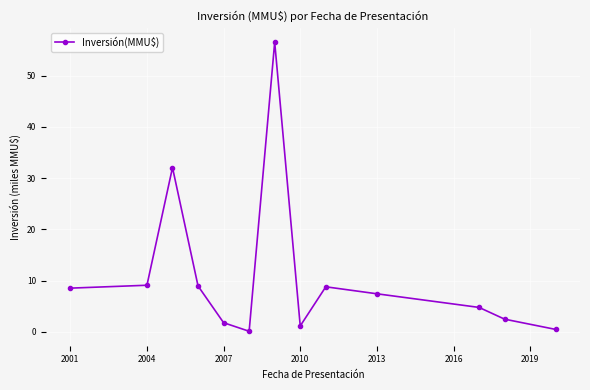

True or false: there are more than 1 points higher than both neighbors.

True